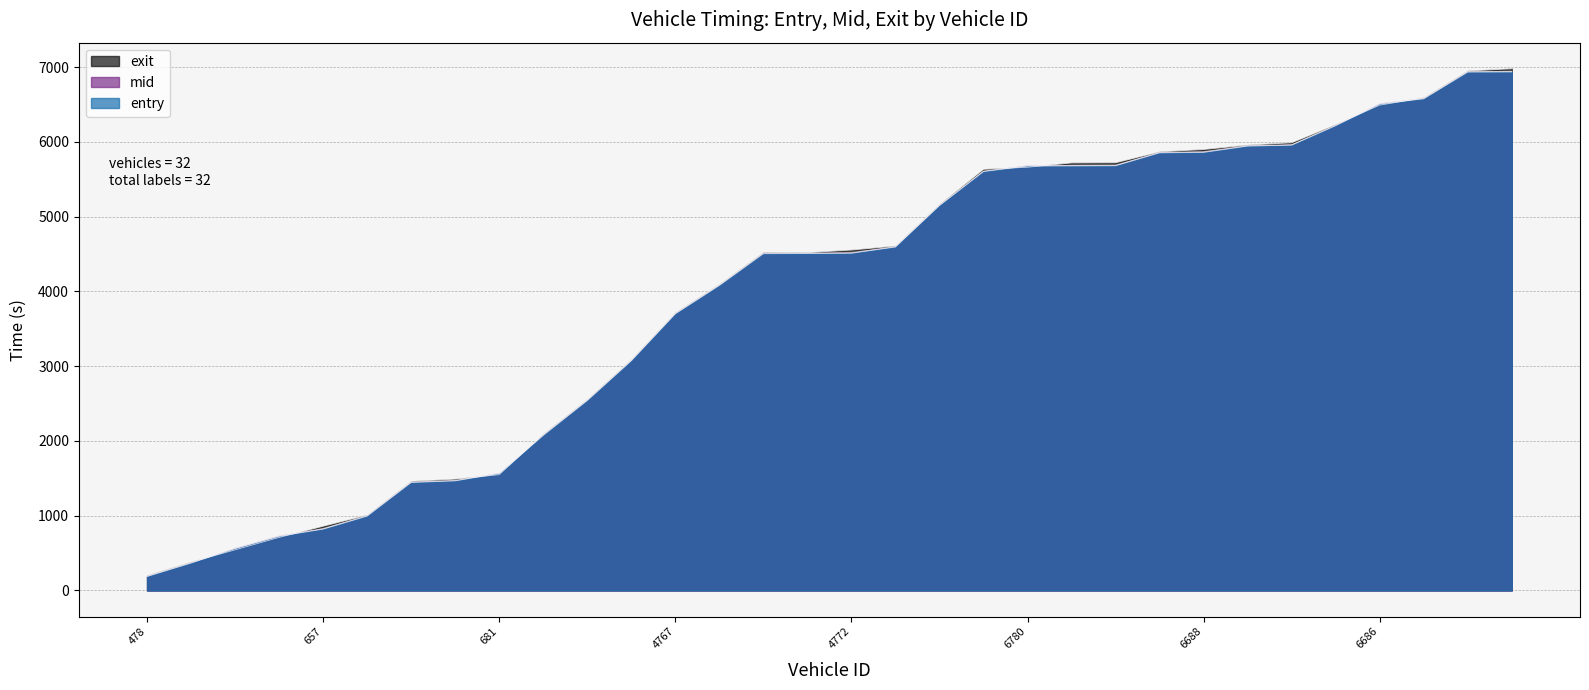

Reading left to right, what are all the values shown in this chart?

entry: 478=185.9	487=365.8	893=560.2	465=723.8	657=820.0	673=994.2	665=1443.8	485=1465.6	681=1563.5	2664=2073.8	2783=2540.2	2477=3071.8	4767=3700.1	4684=4079.4	4762=4504.3	4655=4506.3	4772=4510.3	4666=4593.6	4681=5147.9	6790=5603.5	6780=5676.6	6669=5679.1	6785=5681.0	6664=5853.5	6688=5859.7	6484=5943.5	6776=5956.3	6910=6216.4	6686=6506.3	6680=6576.2	6907=6933.9	6489=6936.0
mid: 478=191.6	487=371.3	893=565.4	465=730.4	657=826.2	673=1000.3	665=1450.3	485=1471.1	681=1569.4	2664=2080.6	2783=2546.0	2477=3078.4	4767=3706.0	4684=4085.5	4762=4511.5	4655=4513.4	4772=4517.3	4666=4599.3	4681=5154.4	6790=5608.6	6780=5683.2	6669=5685.3	6785=5687.1	6664=5859.6	6688=5867.4	6484=5949.3	6776=5961.5	6910=6223.0	6686=6513.2	6680=6582.3	6907=6940.4	6489=6942.2
exit: 478=198.9	487=379.0	893=542.8	465=709.3	657=858.9	673=1007.9	665=1459.0	485=1488.6	681=1548.4	2664=2089.4	2783=2553.9	2477=3086.9	4767=3713.9	4684=4093.7	4762=4520.8	4655=4518.2	4772=4553.4	4666=4606.7	4681=5162.9	6790=5633.0	6780=5660.9	6669=5718.6	6785=5721.0	6664=5866.9	6688=5898.4	6484=5956.9	6776=5988.3	6910=6231.6	6686=6491.9	6680=6589.9	6907=6948.8	6489=6978.5